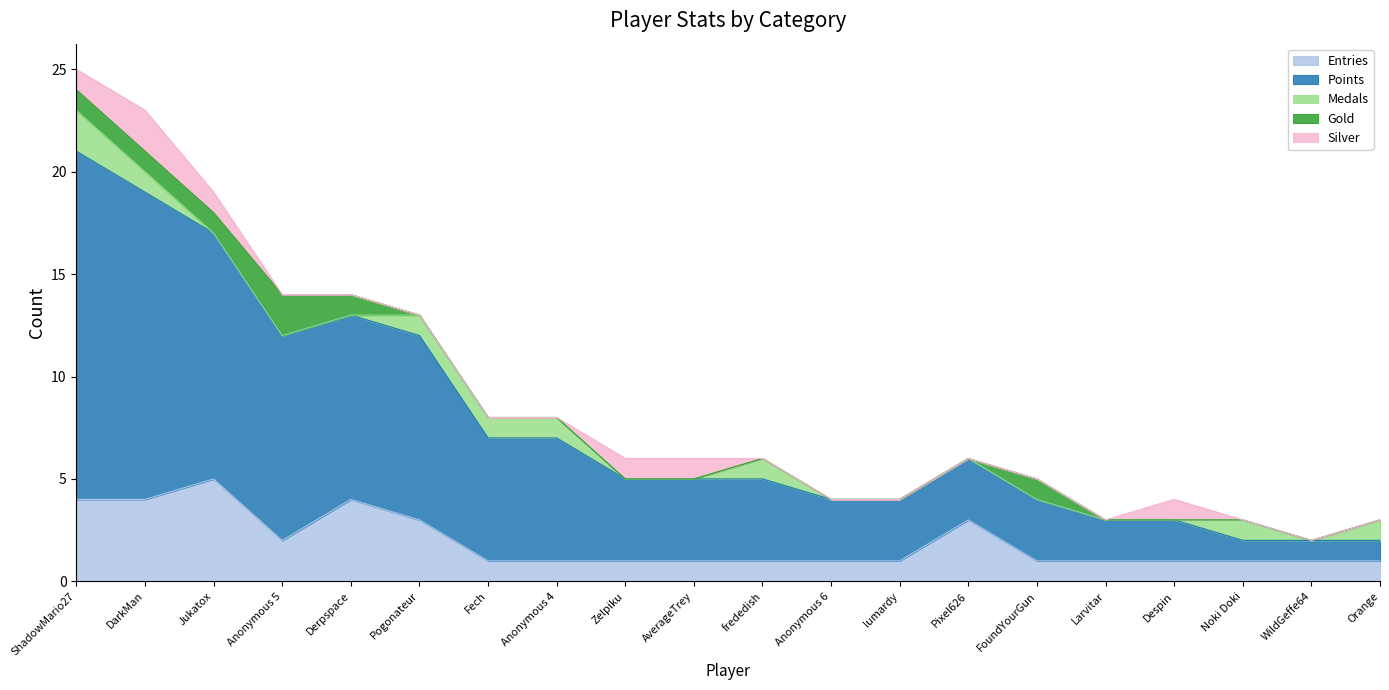

Reading left to right, transcribe all the data shown in this chart.

Entries: 4	4	5	2	4	3	1	1	1	1	1	1	1	3	1	1	1	1	1	1
Points: 17	15	12	10	9	9	6	6	4	4	4	3	3	3	3	2	2	1	1	1
Medals: 2	1	0	0	0	1	1	1	0	0	1	0	0	0	0	0	0	1	0	1
Gold: 1	1	1	2	1	0	0	0	0	0	0	0	0	0	1	0	0	0	0	0
Silver: 1	2	1	0	0	0	0	0	1	1	0	0	0	0	0	0	1	0	0	0